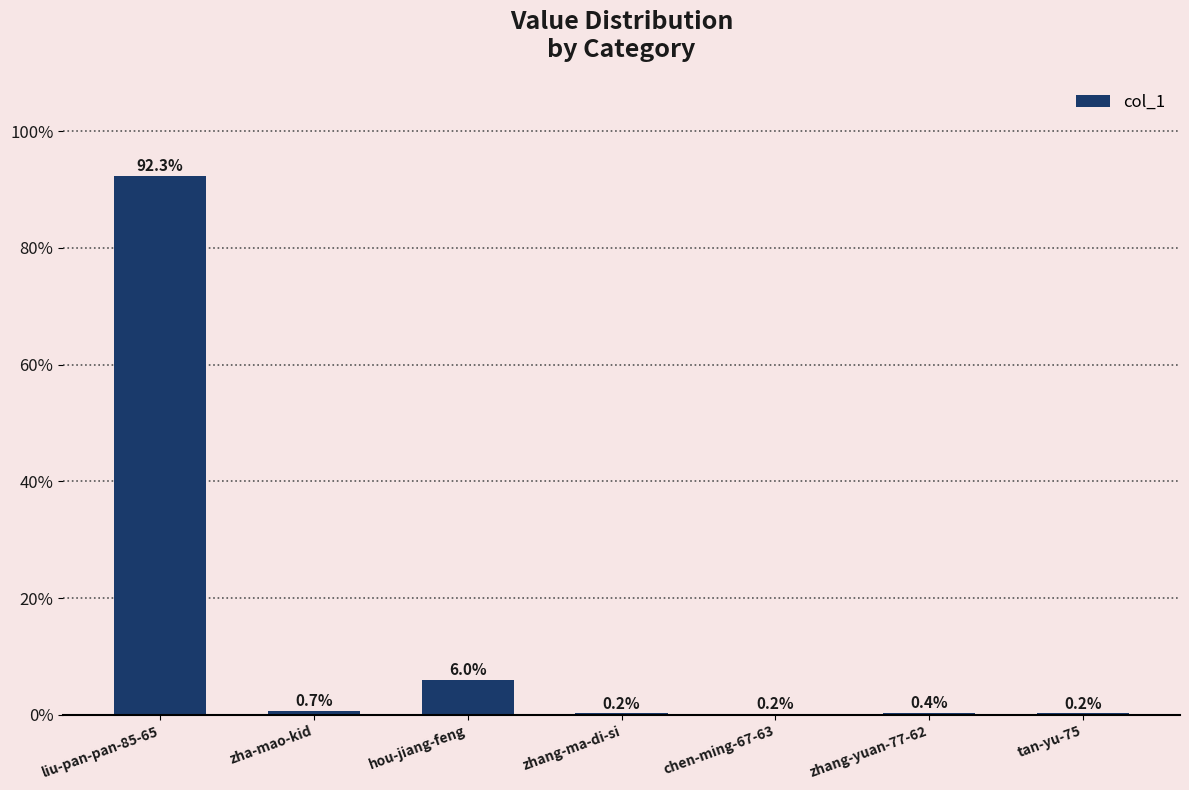

Is it true that the value at hou-jiang-feng is 9.8?

False